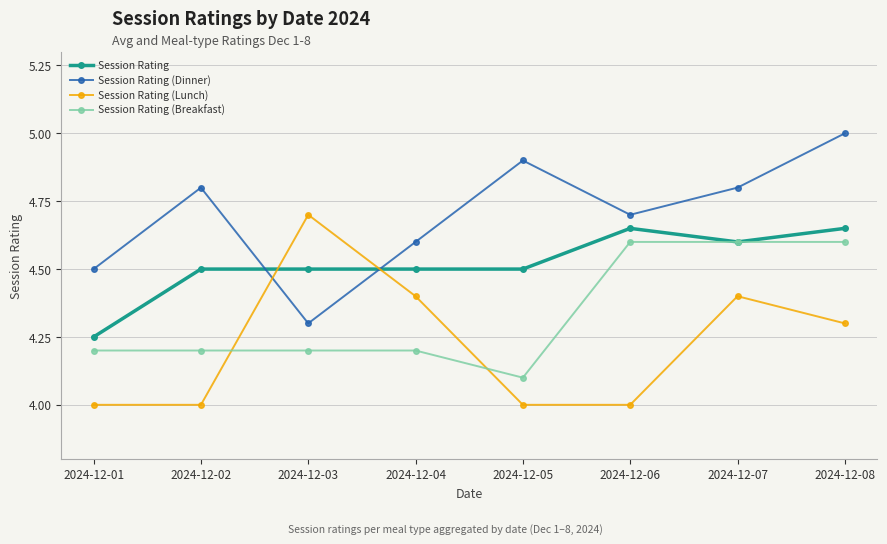

What is the value of the Session Rating (Dinner) point at the 2nd from the left?

4.8